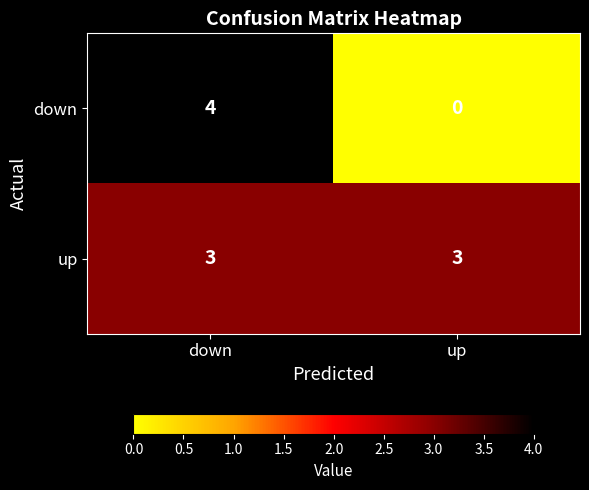

Reading right to left, list all the values displayed in this chart.

down: up=0	down=4
up: up=3	down=3